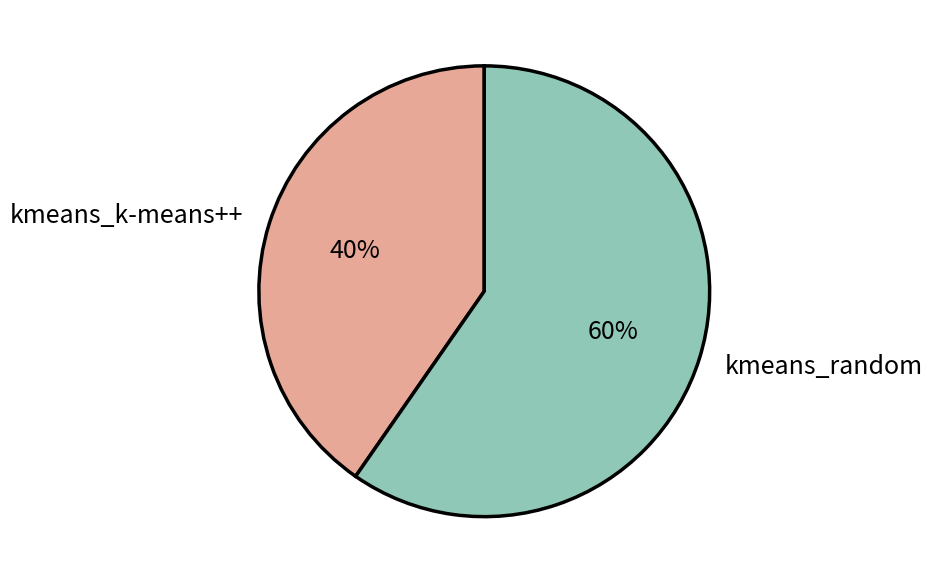

How many slices are in this pie chart?

2